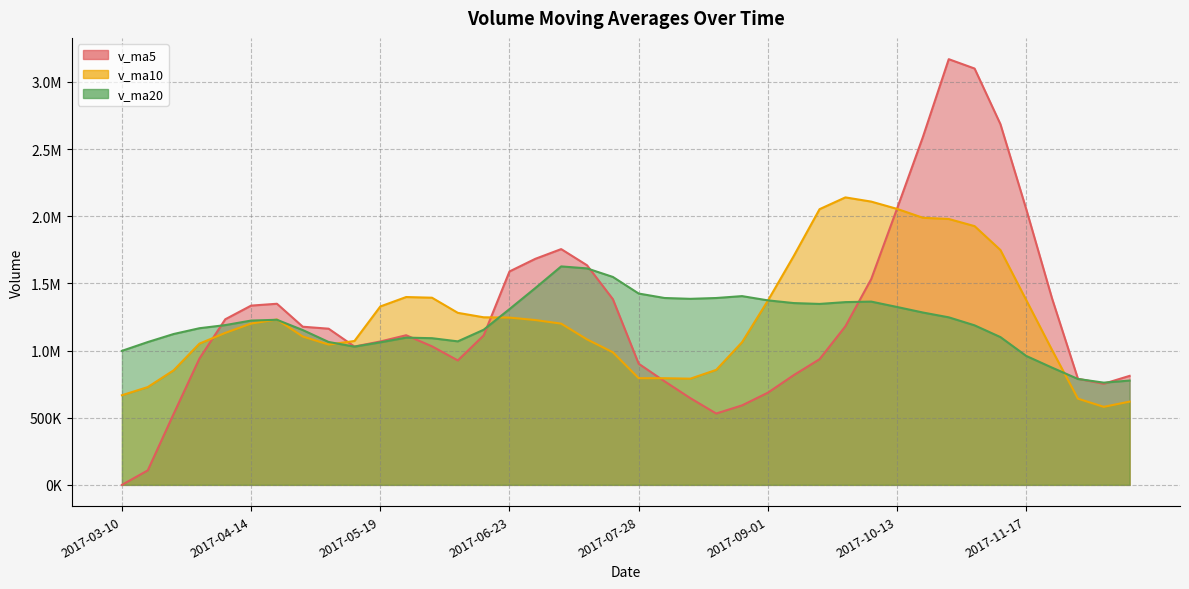

What is the difference between the v_ma10 values at 2017-11-24 and 2017-04-14?

197772.2